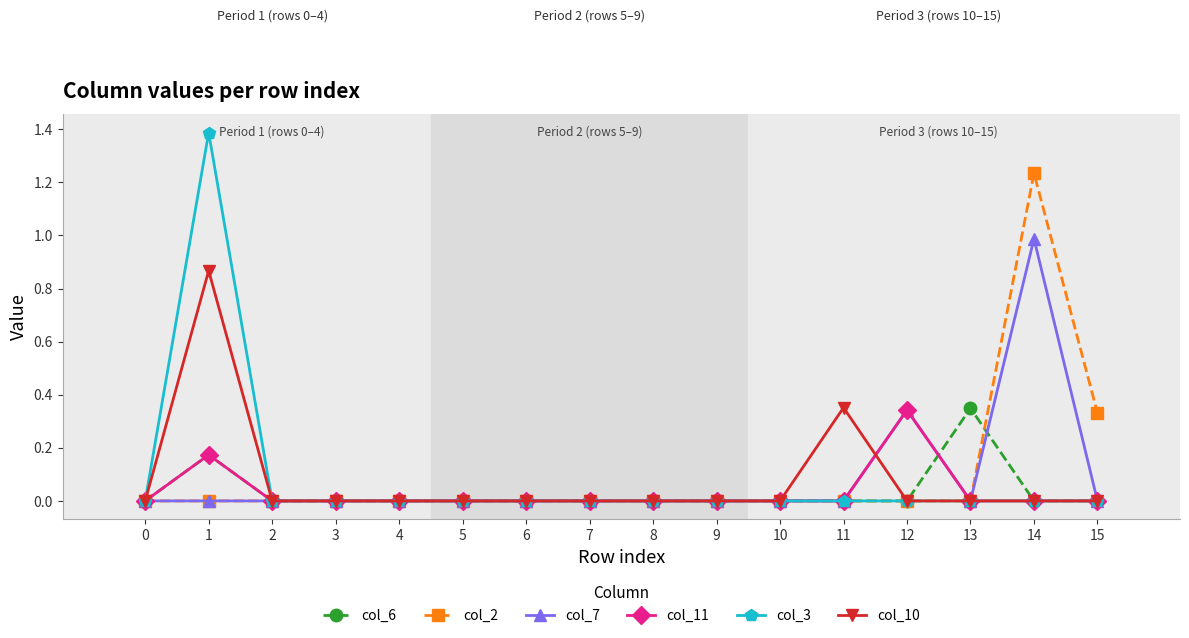

Where is the first local maximum for col_6?

1